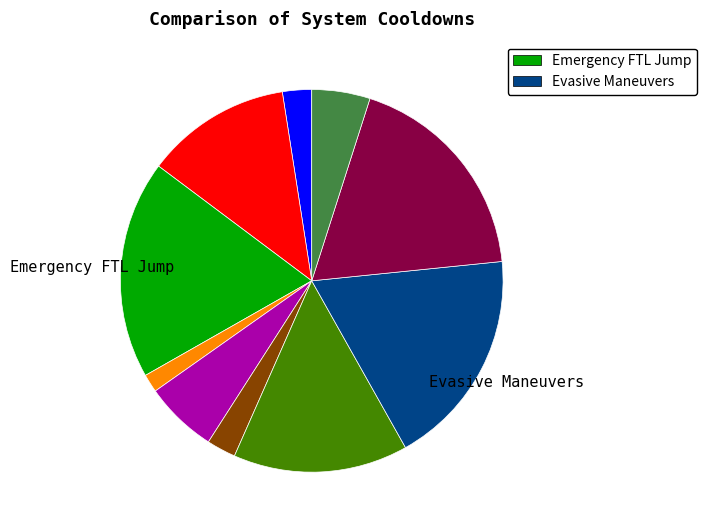

Is there any slice that represents more than half of the pie?

No